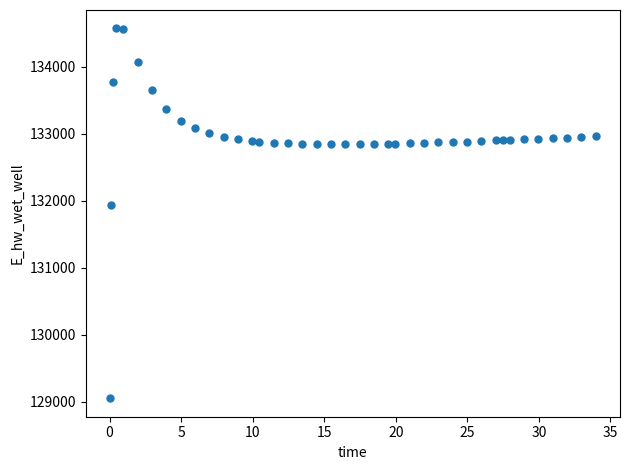

What Y value in the scatter plot is closest to 131812?

131932.4